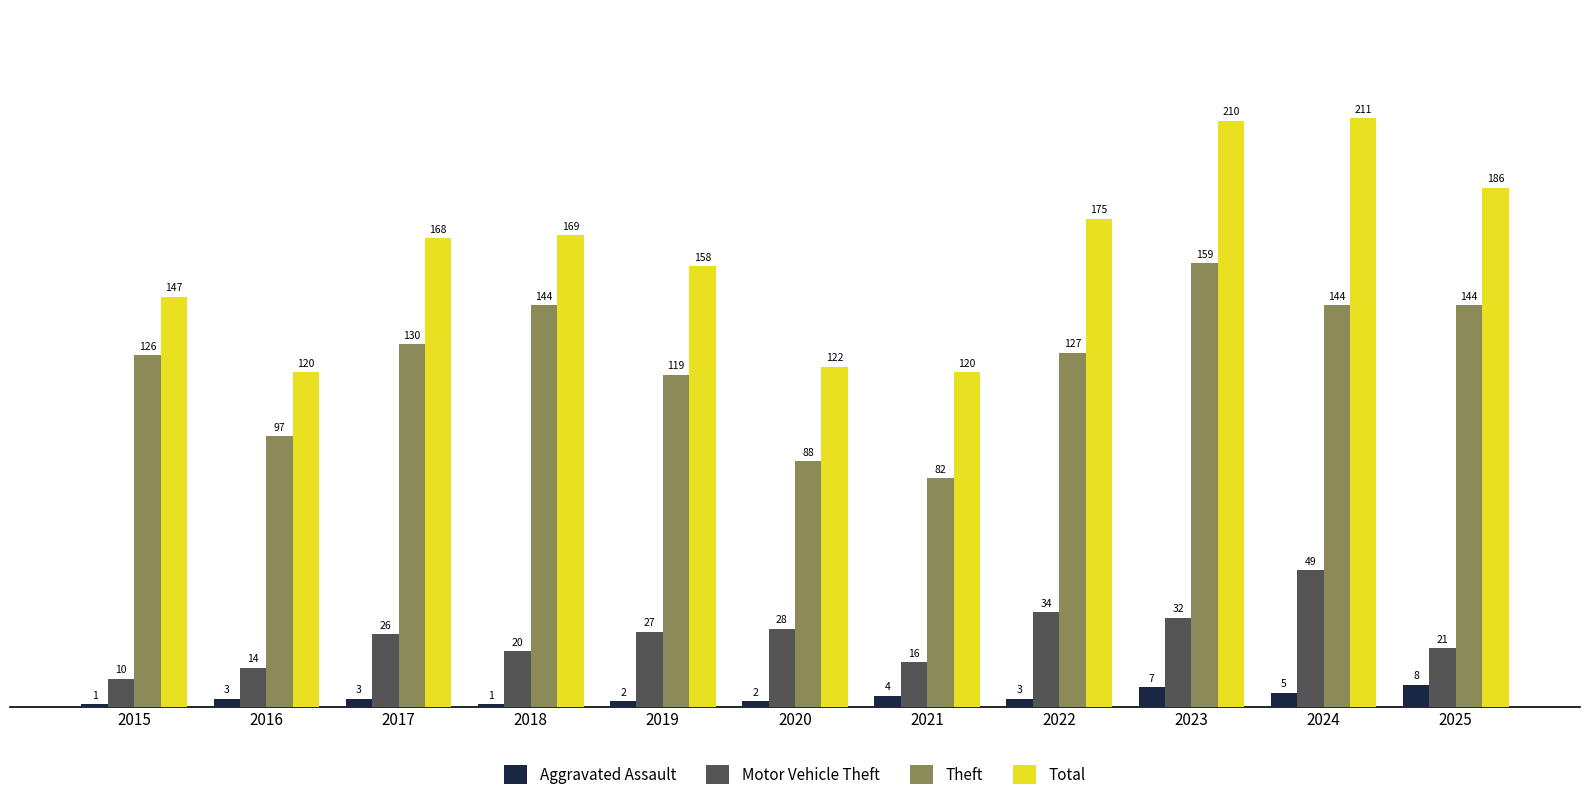

What is the difference between the second highest and minimum values in the Total series?

90